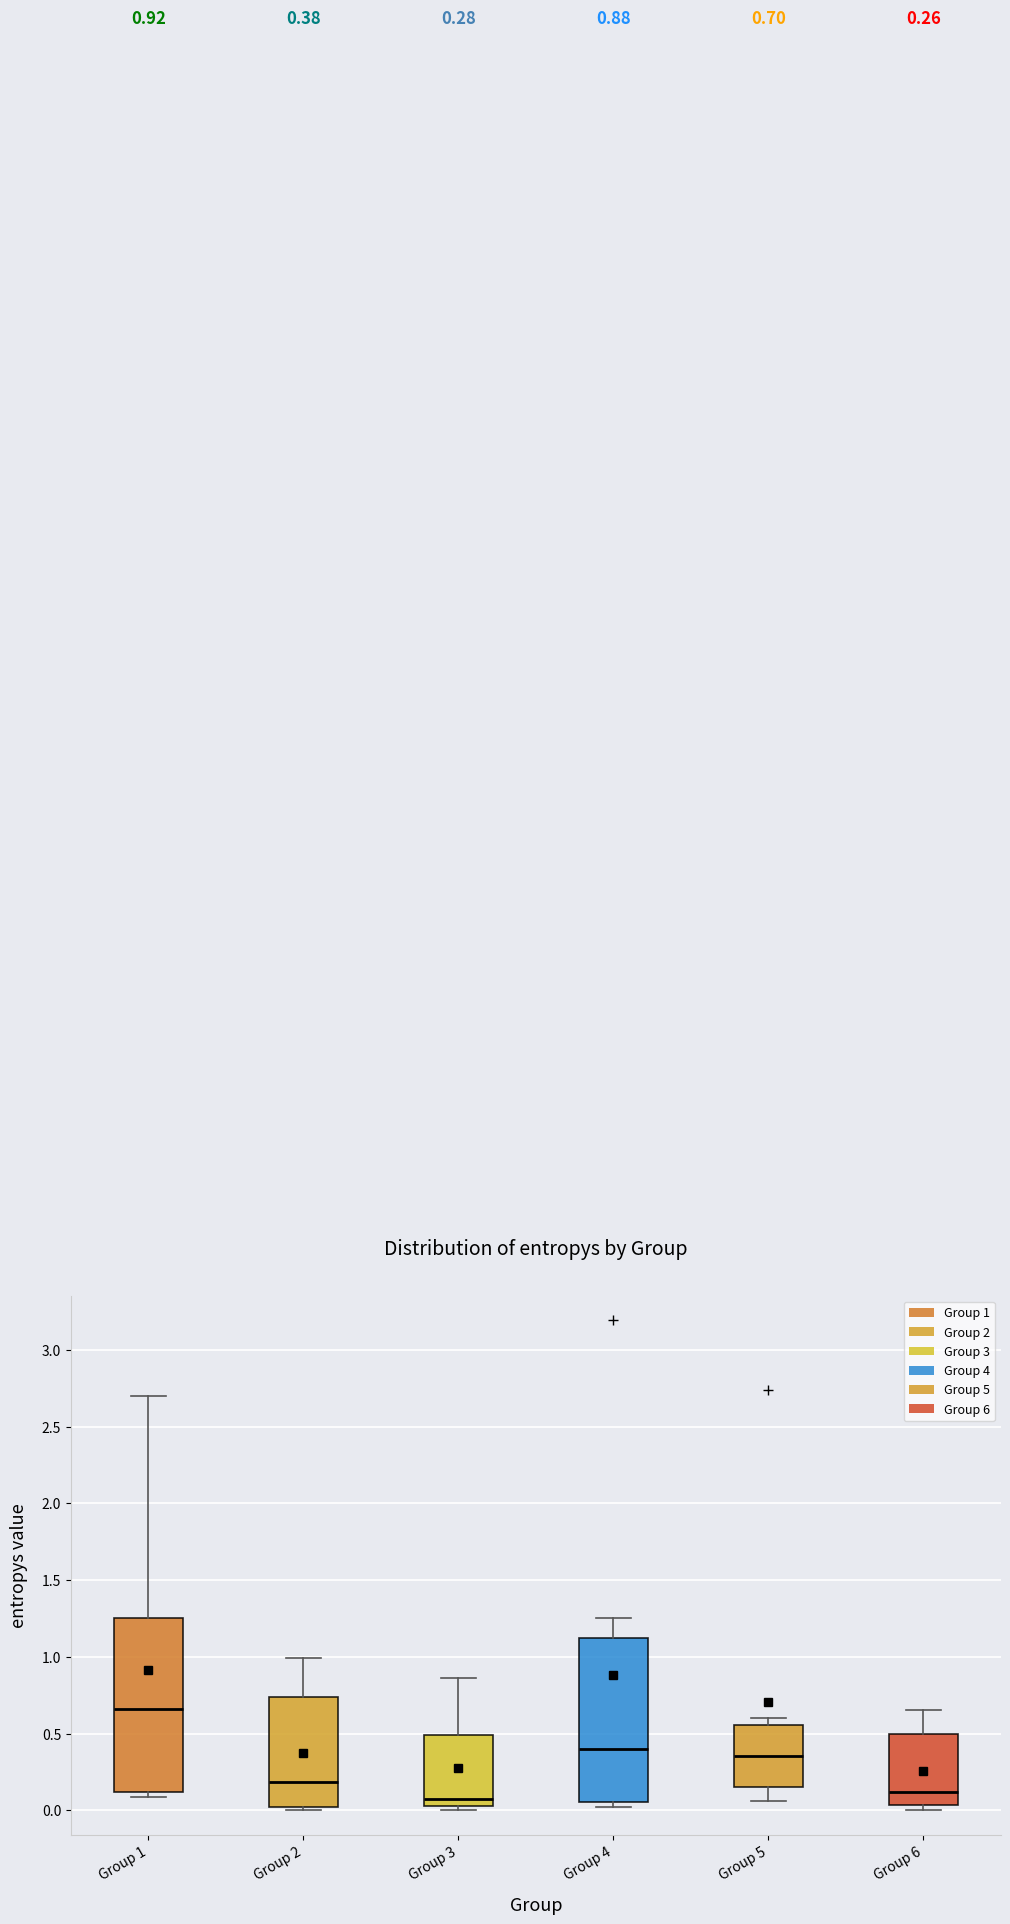

Comparing the boxes themselves (not the whiskers), which one is the tallest?

Group 1